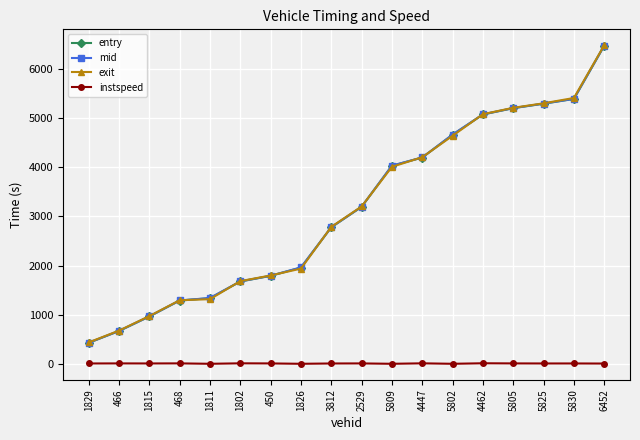

Read the instspeed value at 4447.

14.5